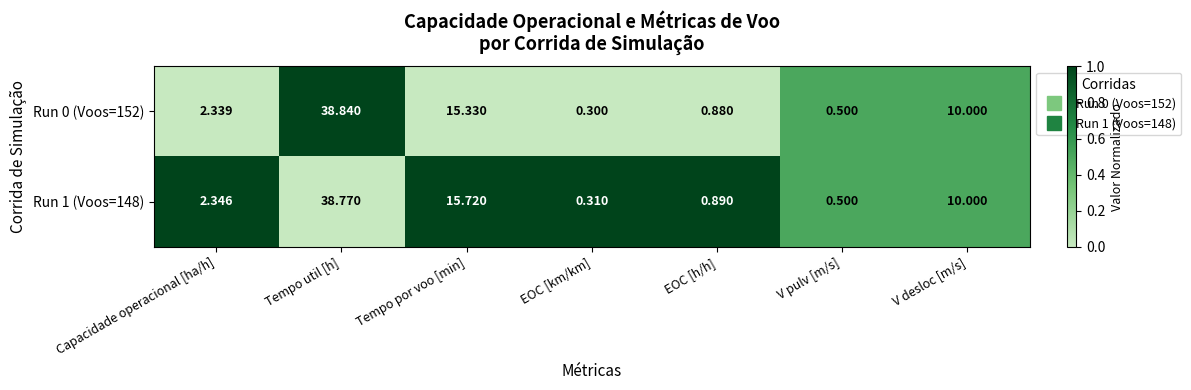

Rank the categories by Run 1 (Voos=148) value from lowest to highest.

EOC [km/km], V pulv [m/s], EOC [h/h], Capacidade operacional [ha/h], V desloc [m/s], Tempo por voo [min], Tempo util [h]